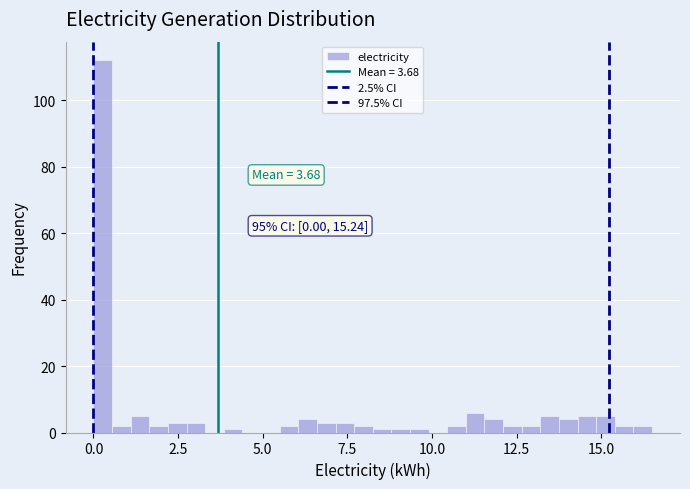

Read against the x-axis, roughly where is the centre of the tallest bar?

0.5